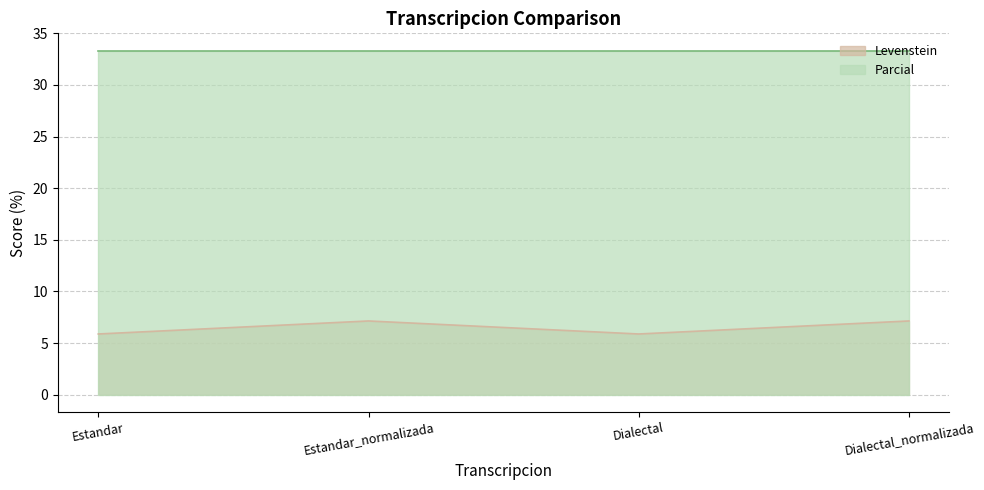

List the labels in order of value, largest first.

Estandar_normalizada, Dialectal_normalizada, Estandar, Dialectal